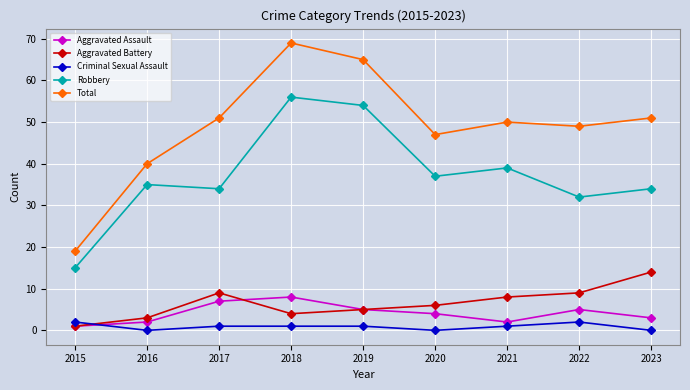

Which series has the largest total across all categories?

Total